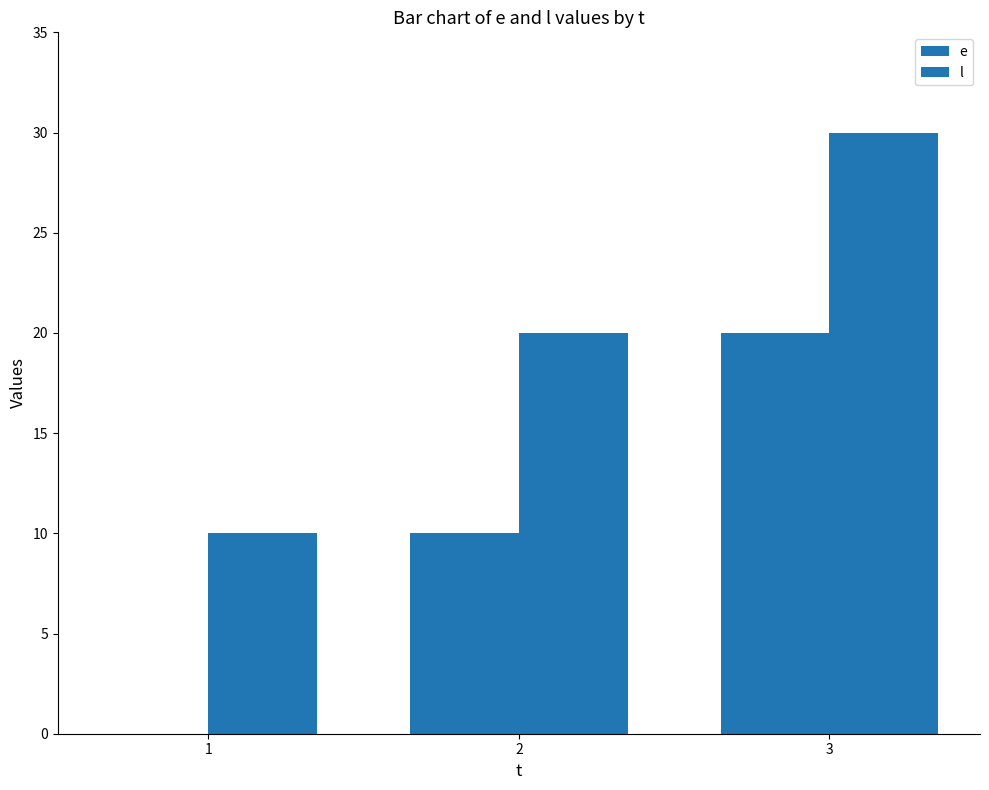

Where is l nearest to the value 20?

2